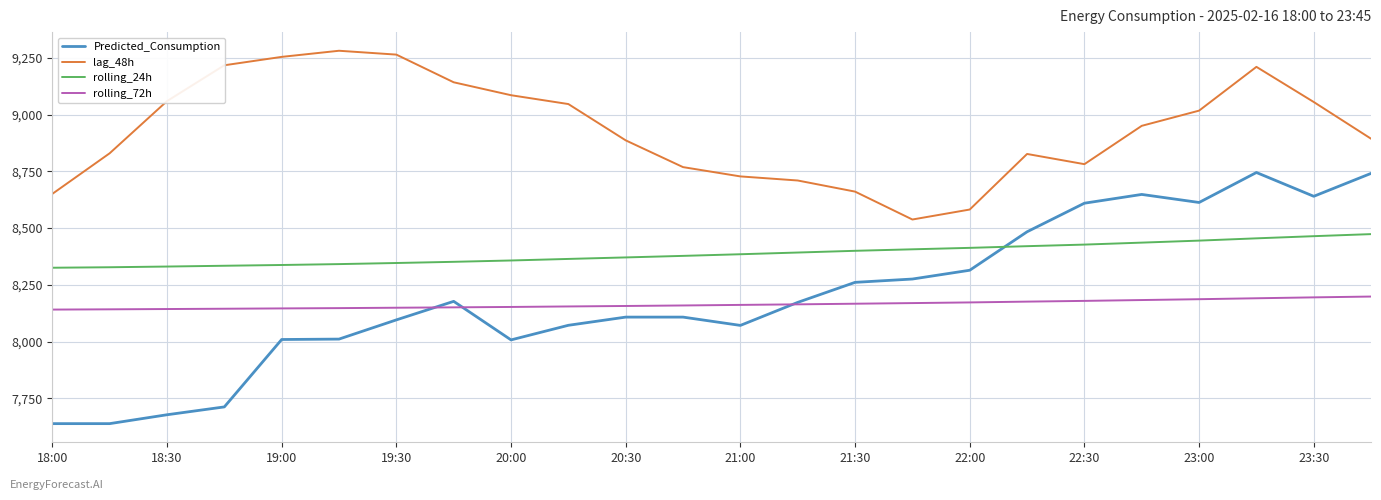

What is the lowest value of the Predicted_Consumption series?

7638.1